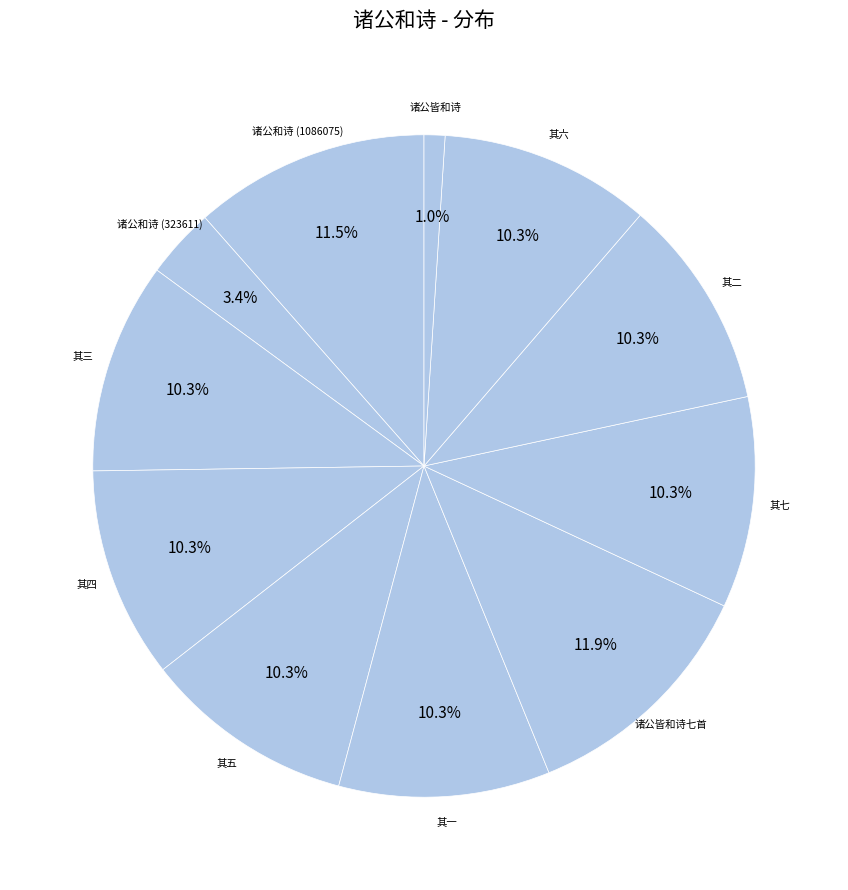

What is the total percentage of 其七 and 其四?

20.6%